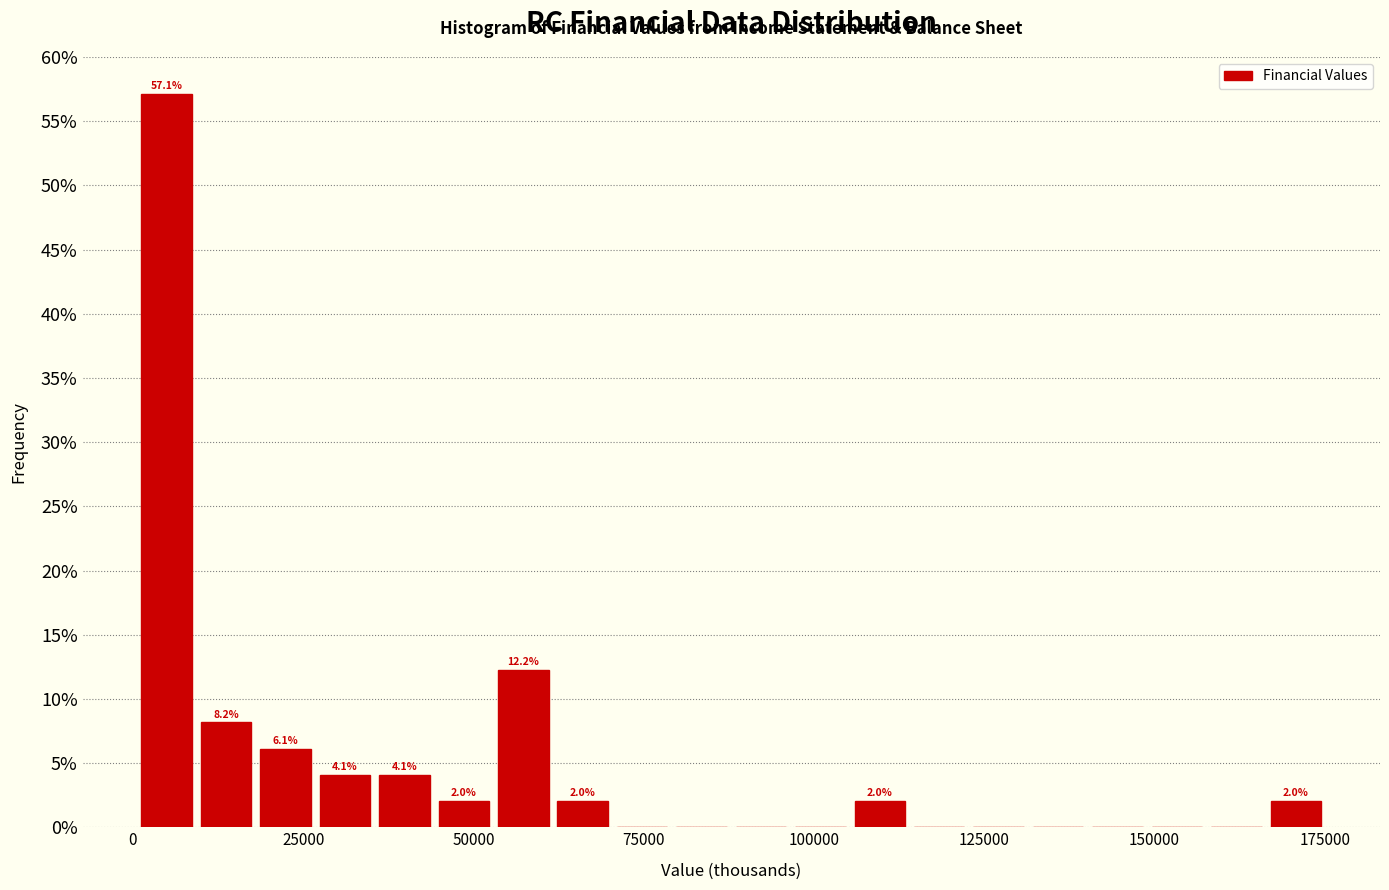

Read against the x-axis, roughly where is the centre of the tallest bar?

5000